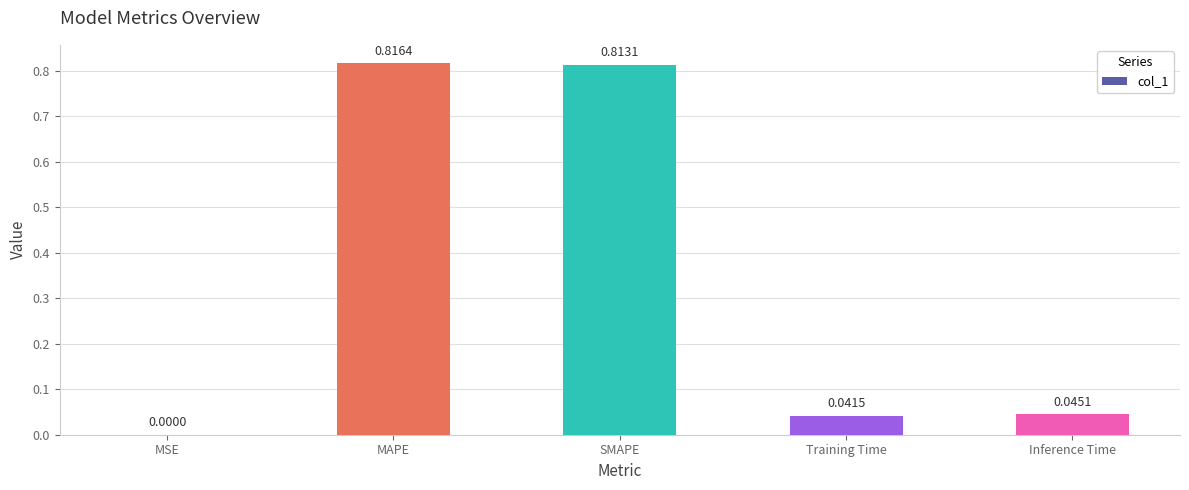

Is it true that the value at MSE is 0.0?

True